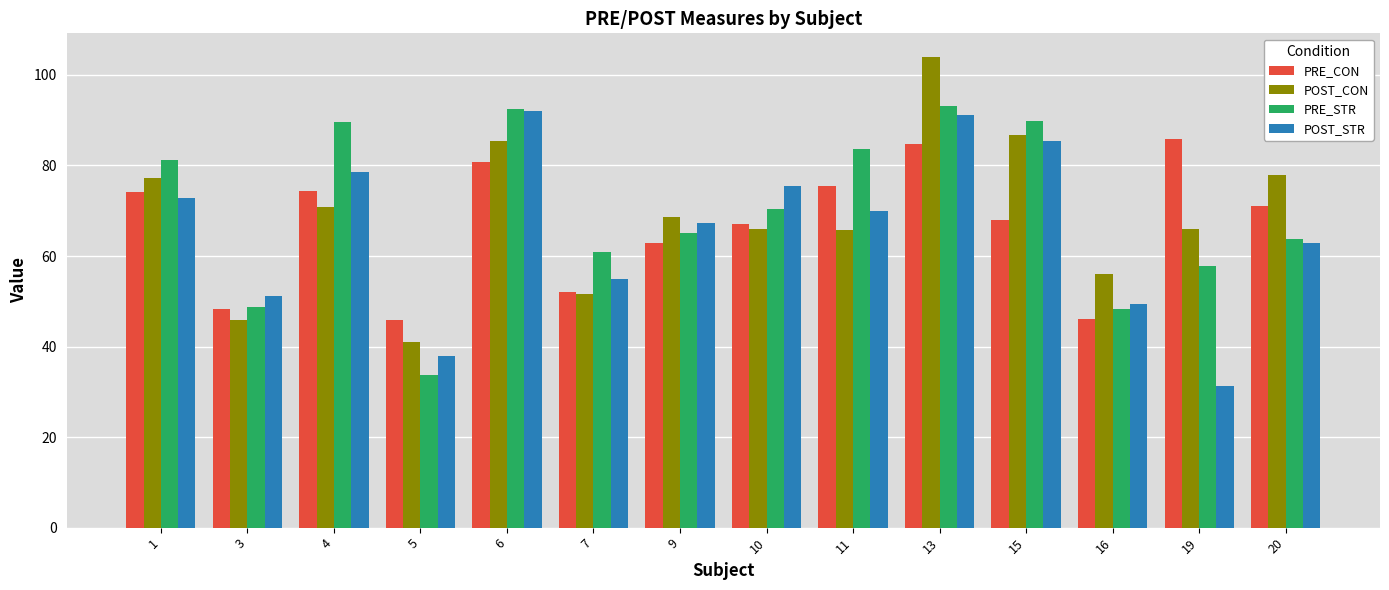

What is the difference between the highest and lowest values at 7?

9.3